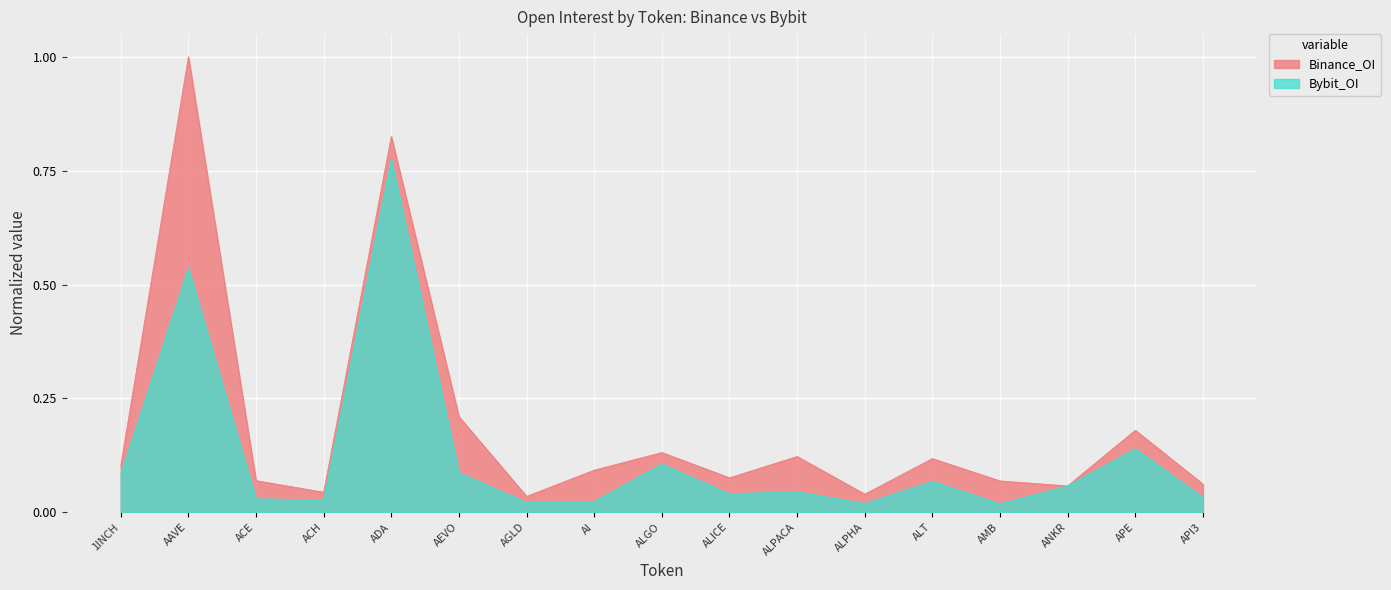

How many lines are shown in the chart?

2